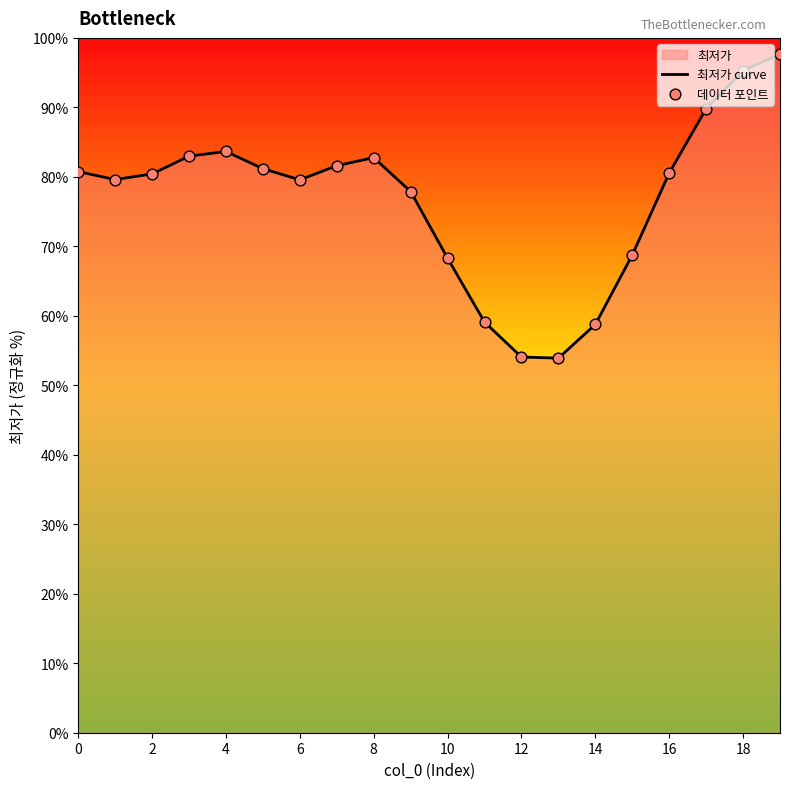

At which category is the sum across all series the highest?

19